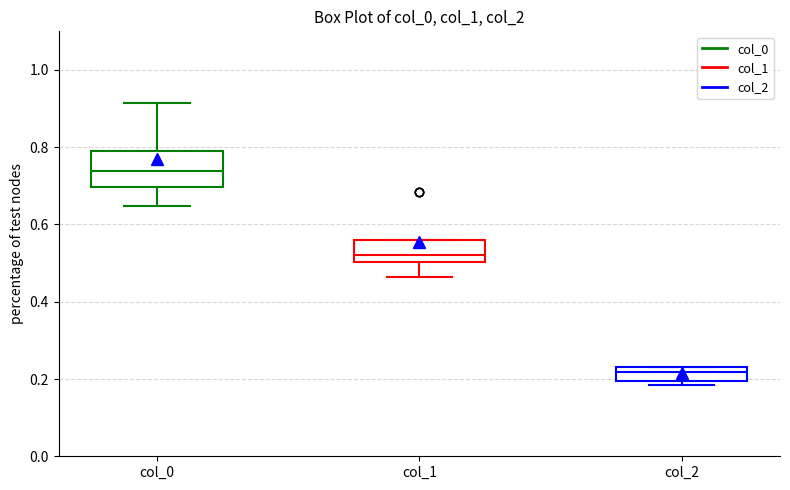

Reading left to right, read every box against the y-axis: the position of its median line, the range the box covers, and the ends of its whiskers. The values are not printed on the chart, so give them approximately, as read against the axis.

col_0: median 0.74, box 0.70 to 0.80, whiskers 0.64 to 0.92
col_1: median 0.52, box 0.50 to 0.56, whiskers 0.46 to 0.56
col_2: median 0.22 (inside the box), box 0.20 to 0.22, whiskers 0.18 to 0.24